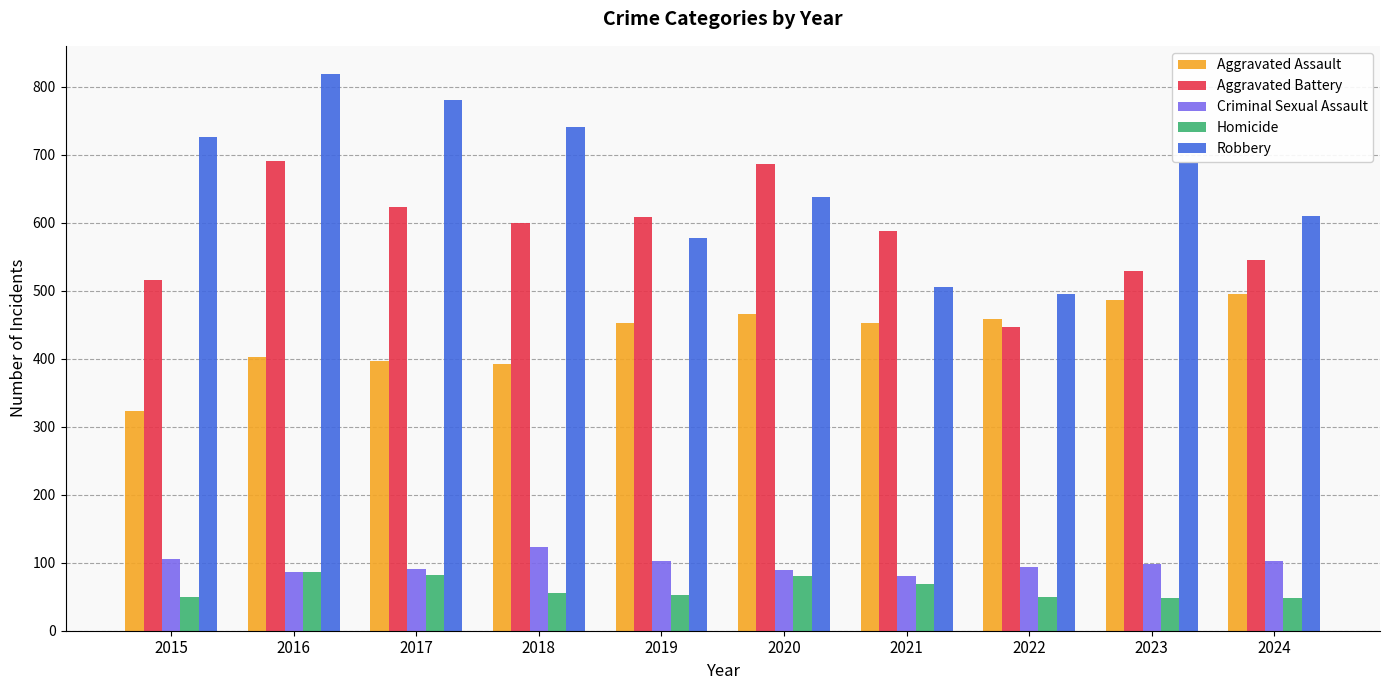

The Criminal Sexual Assault series shows 93 at 2022. True or false?

True